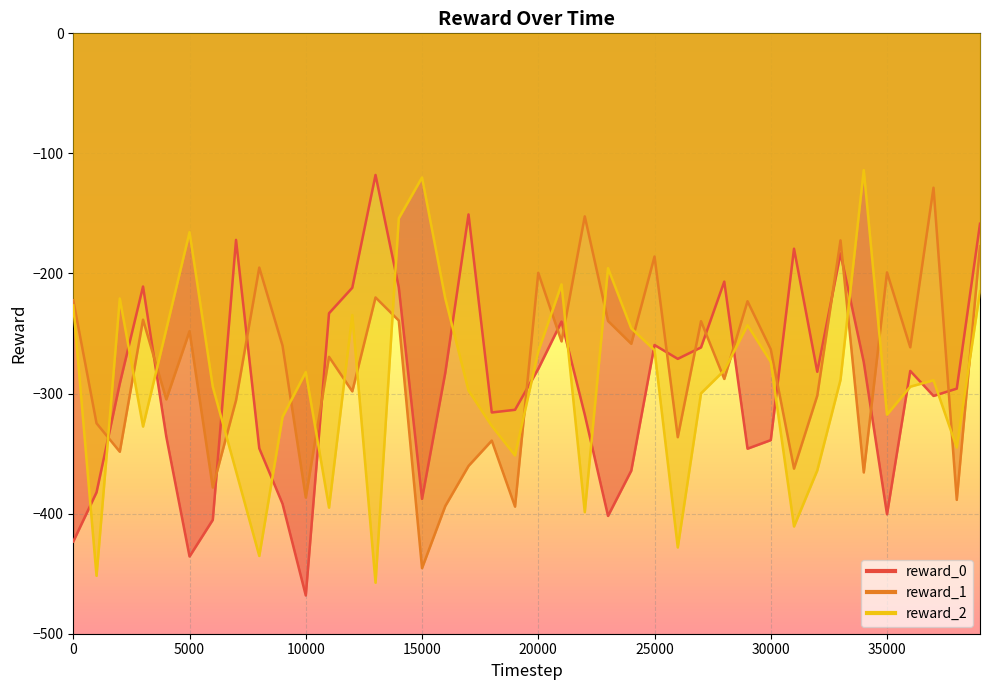

What is the value of the reward_1_line point at the 31st from the left?

-263.1